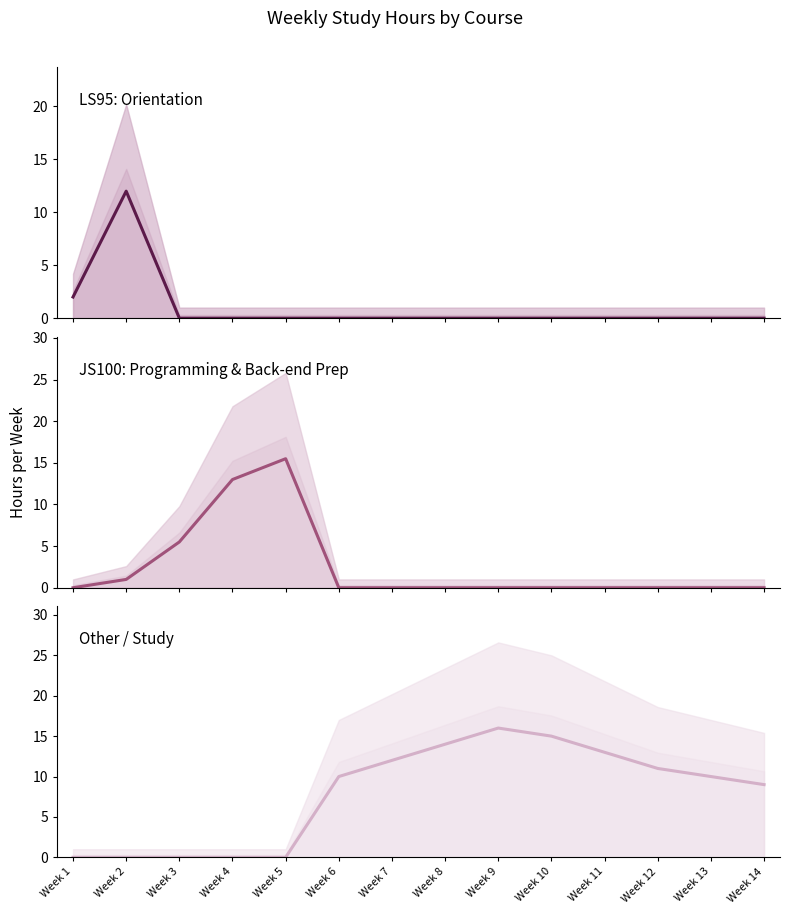

True or false: LS95: Orientation and JS100: Programming & Back-end Prep intersect in this chart.

True